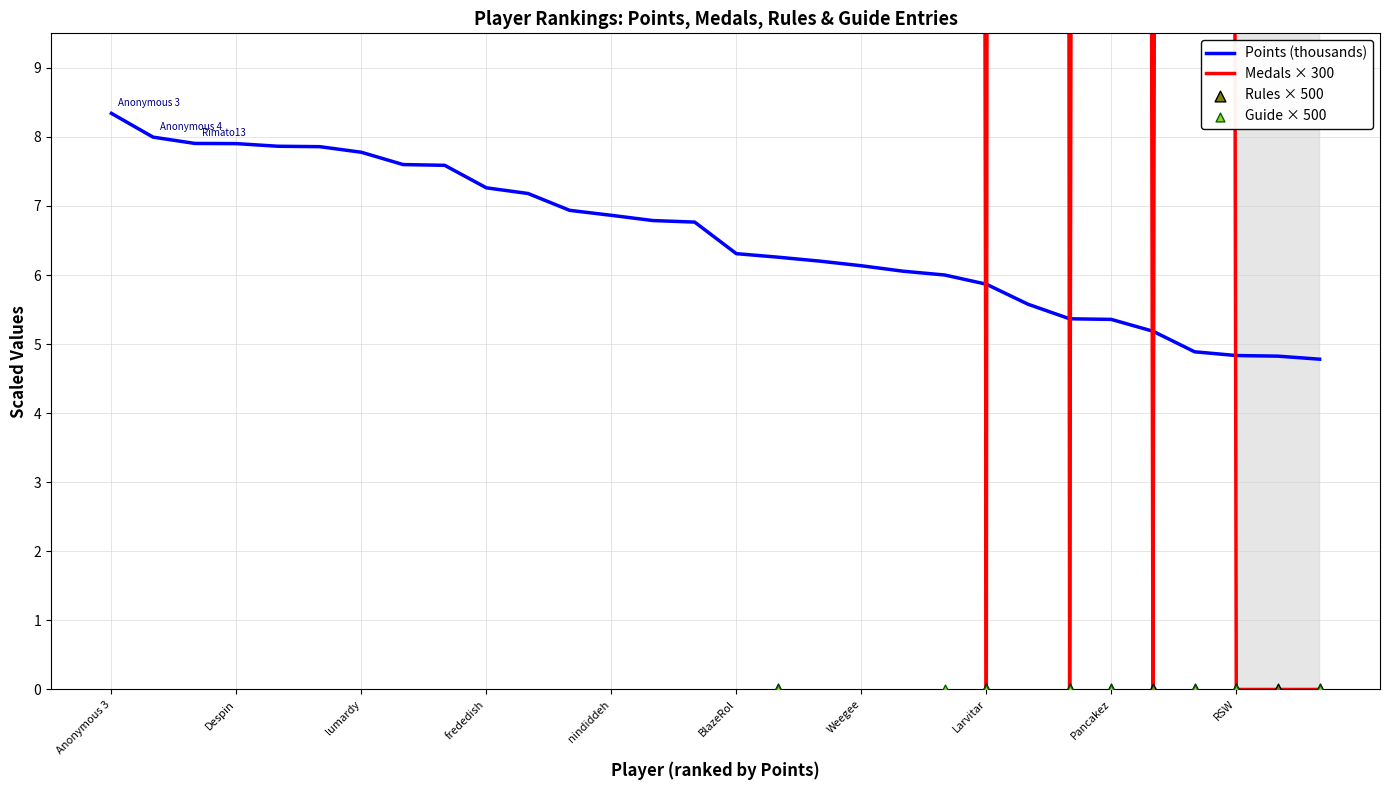

Which category has the highest value in the Points (thousands) series?

Anonymous 3